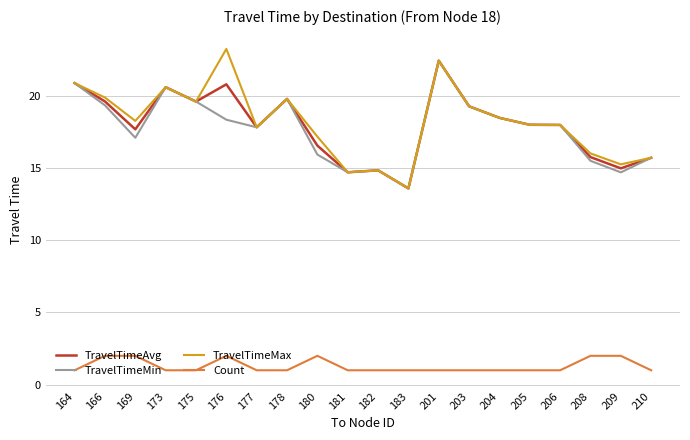

True or false: Count and TravelTimeAvg cross at least once.

False